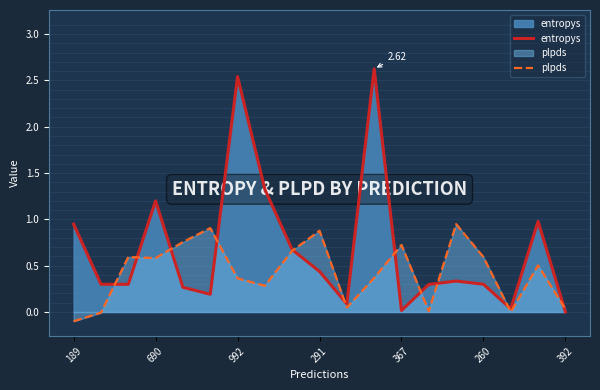

Reading right to left, list all the values displayed in this chart.

entropys: 0.0	1.0	0.0	0.3	0.3	0.3	0.0	2.6	0.1	0.4	0.7	1.3	2.5	0.2	0.3	1.2	0.3	0.3	0.9
plpds: 0.0	0.5	0.0	0.6	0.9	0.0	0.7	0.4	0.0	0.9	0.7	0.3	0.4	0.9	0.8	0.6	0.6	-0.0	-0.1